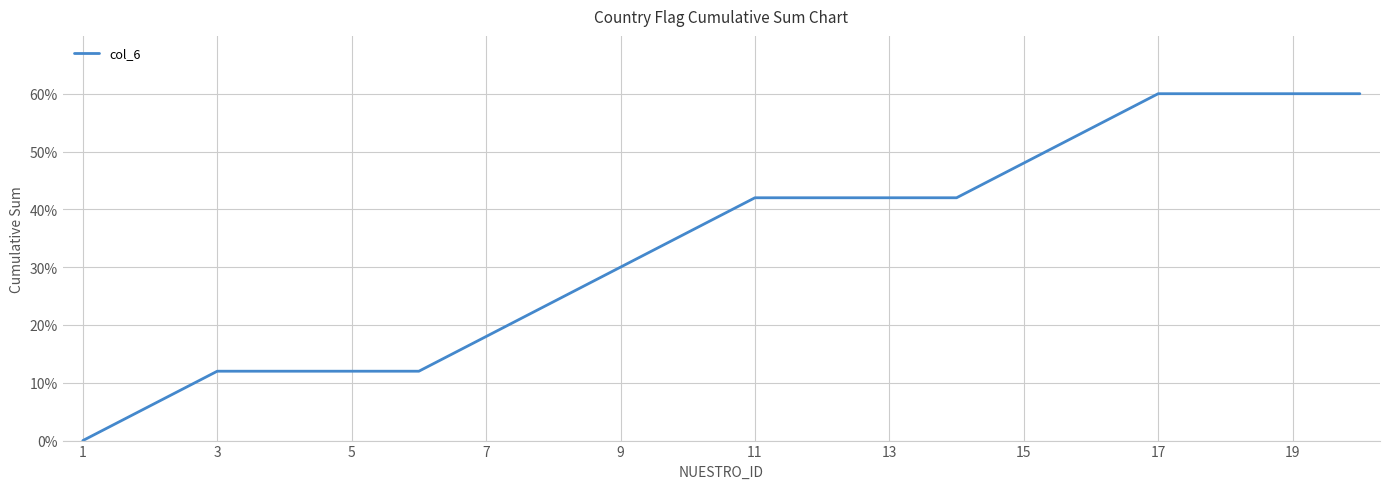

What is the difference between the maximum and minimum values?

60